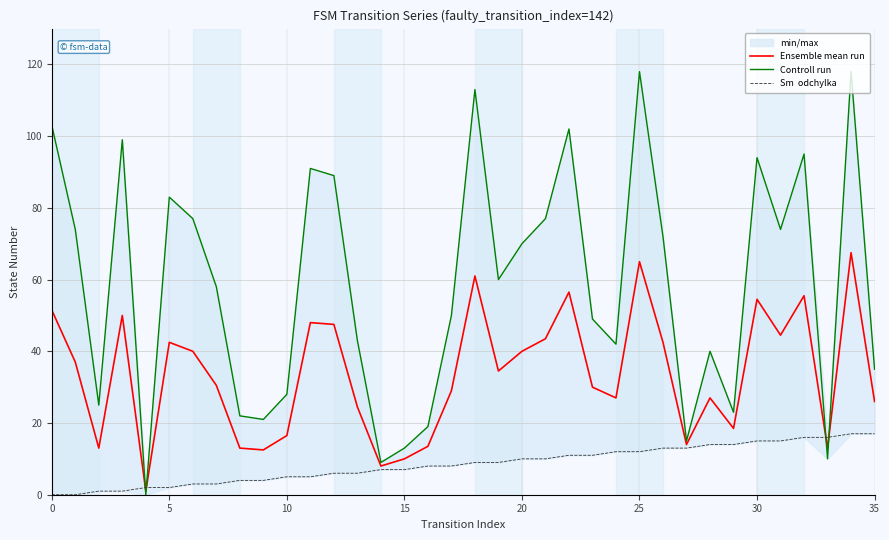

Reading right to left, what are all the values shown in this chart?

Ensemble mean run: 26.0	67.5	13.0	55.5	44.5	54.5	18.5	27.0	14.0	42.5	65.0	27.0	30.0	56.5	43.5	40.0	34.5	61.0	29.0	13.5	10.0	8.0	24.5	47.5	48.0	16.5	12.5	13.0	30.5	40.0	42.5	1.0	50.0	13.0	37.0	51.5
Controll run: 35.0	118.0	10.0	95.0	74.0	94.0	23.0	40.0	15.0	72.0	118.0	42.0	49.0	102.0	77.0	70.0	60.0	113.0	50.0	19.0	13.0	9.0	43.0	89.0	91.0	28.0	21.0	22.0	58.0	77.0	83.0	0.0	99.0	25.0	74.0	103.0
Sm  odchylka: 17.0	17.0	16.0	16.0	15.0	15.0	14.0	14.0	13.0	13.0	12.0	12.0	11.0	11.0	10.0	10.0	9.0	9.0	8.0	8.0	7.0	7.0	6.0	6.0	5.0	5.0	4.0	4.0	3.0	3.0	2.0	2.0	1.0	1.0	0.0	0.0